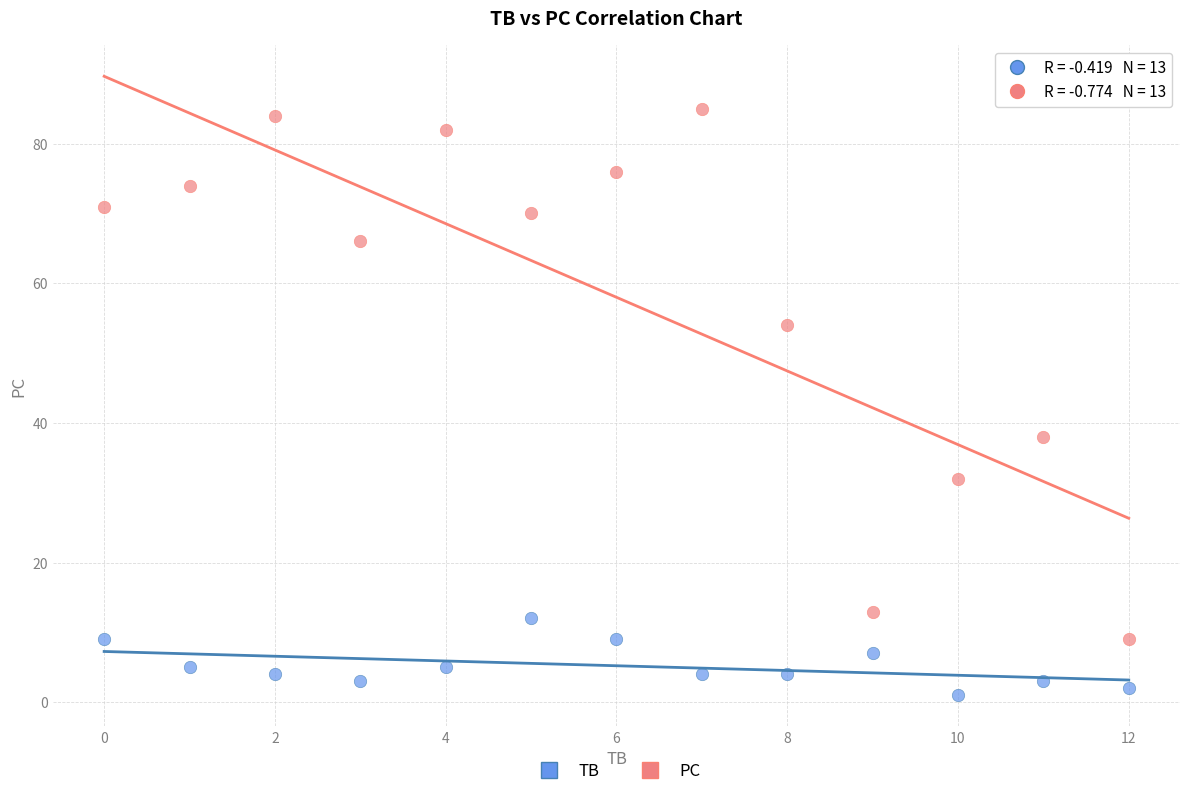

Across all data points, what is the range of Y values (max minus min)?

84